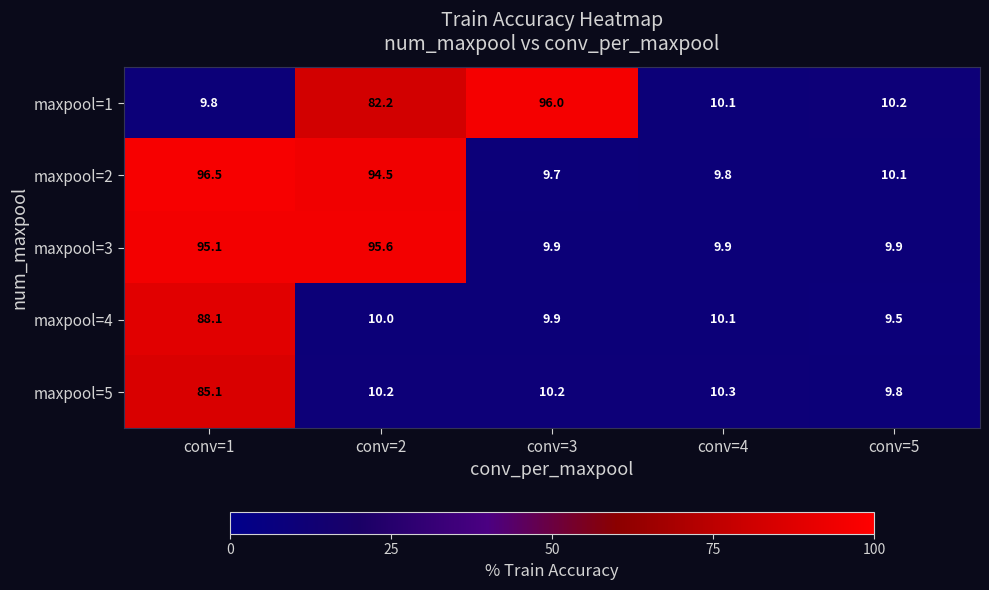

Where is maxpool=4 nearest to the value 48?

conv=4